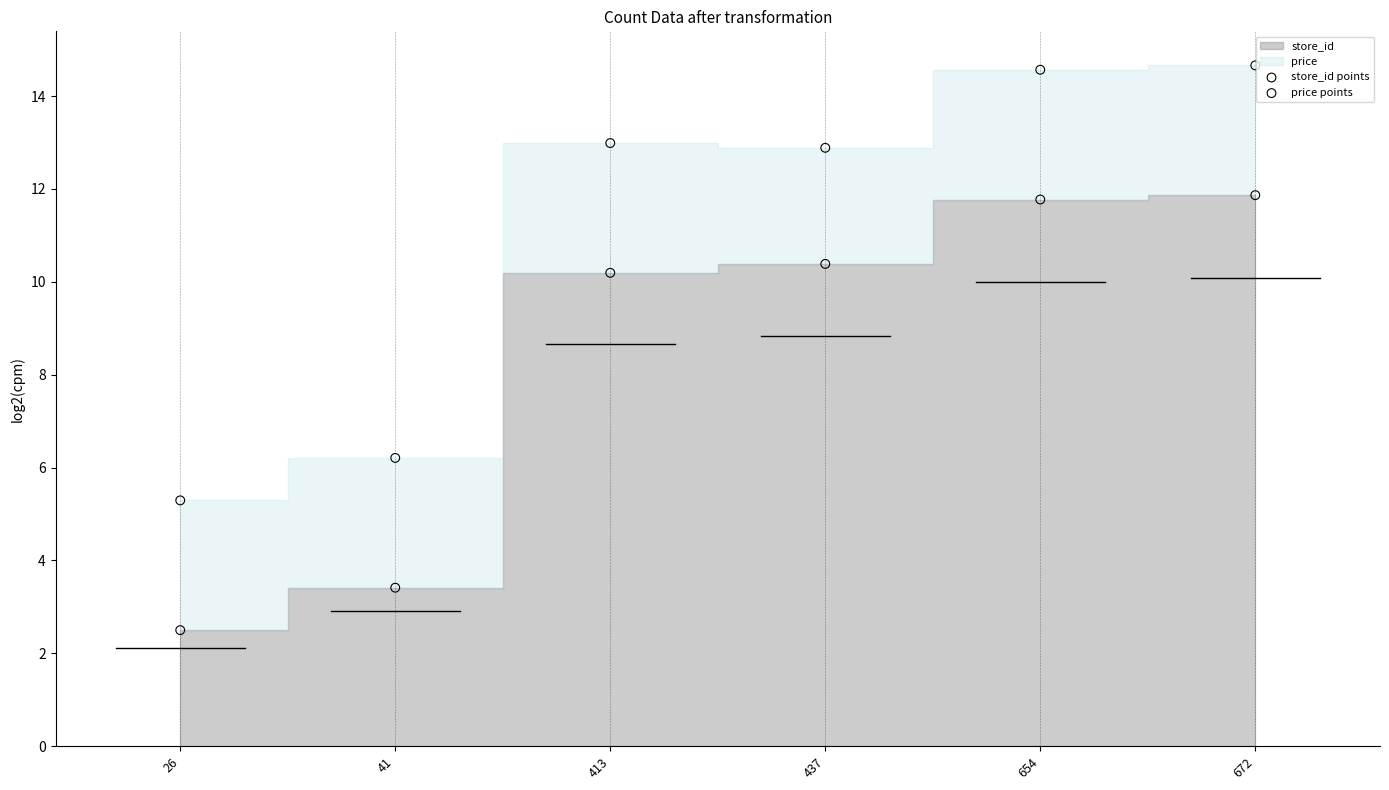

Across all series, what Y value is closest to 8?

6.2